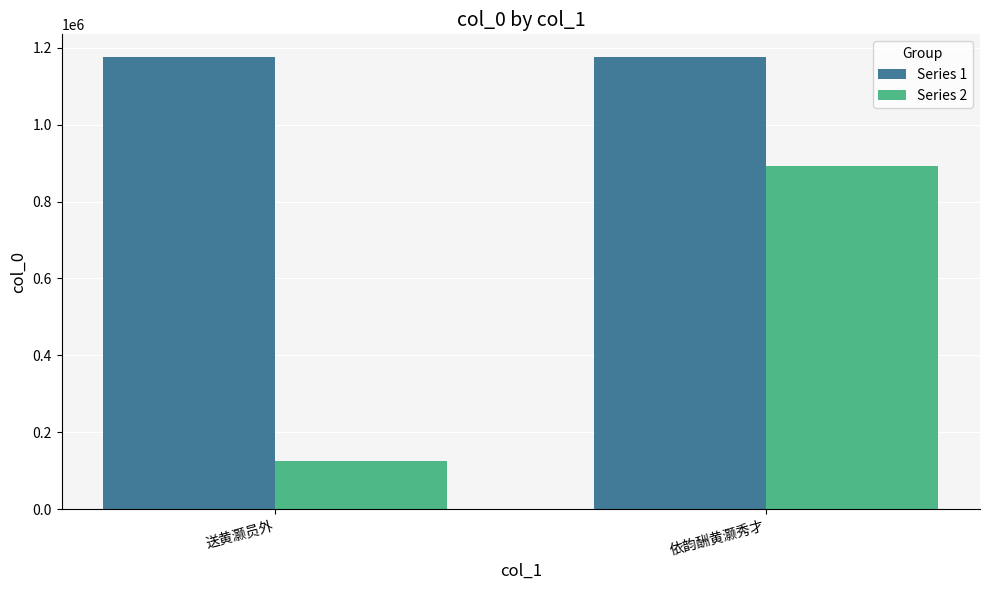

What position from the left is 依韵酬黄灏秀才?

2